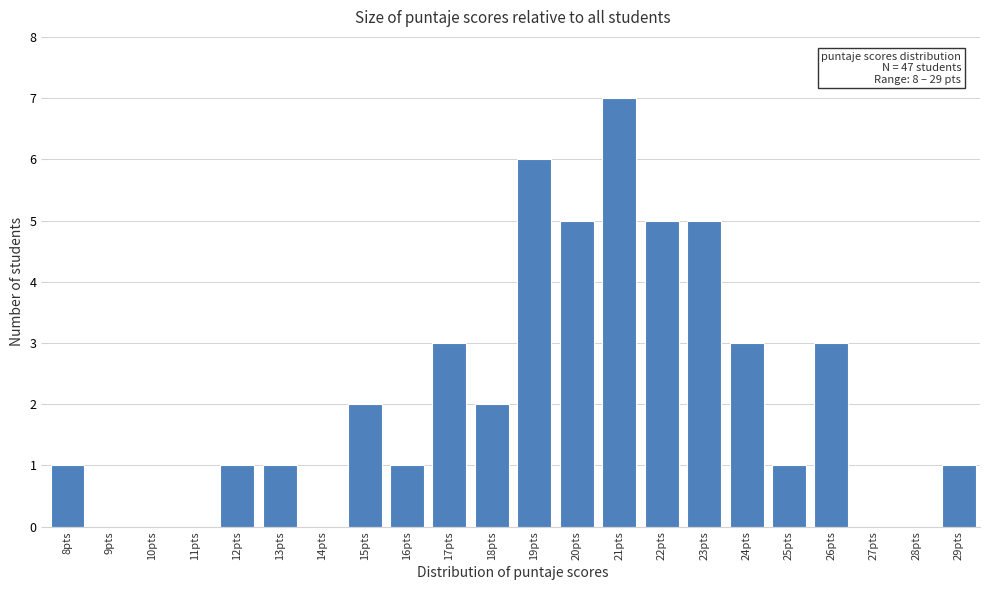

Over which range of the x-axis is the bar tallest?

20.5 to 21.5